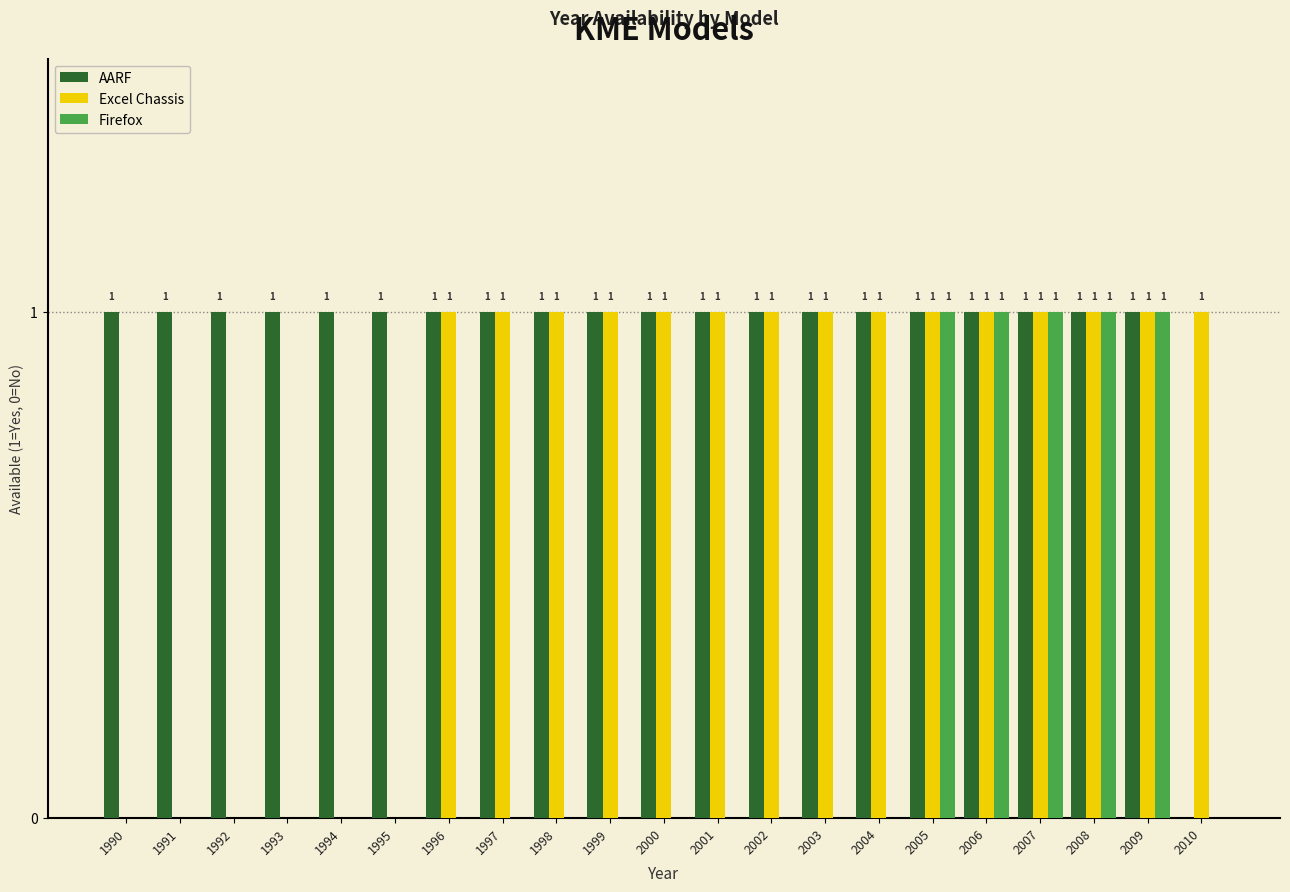

How many data points does each series have?

21